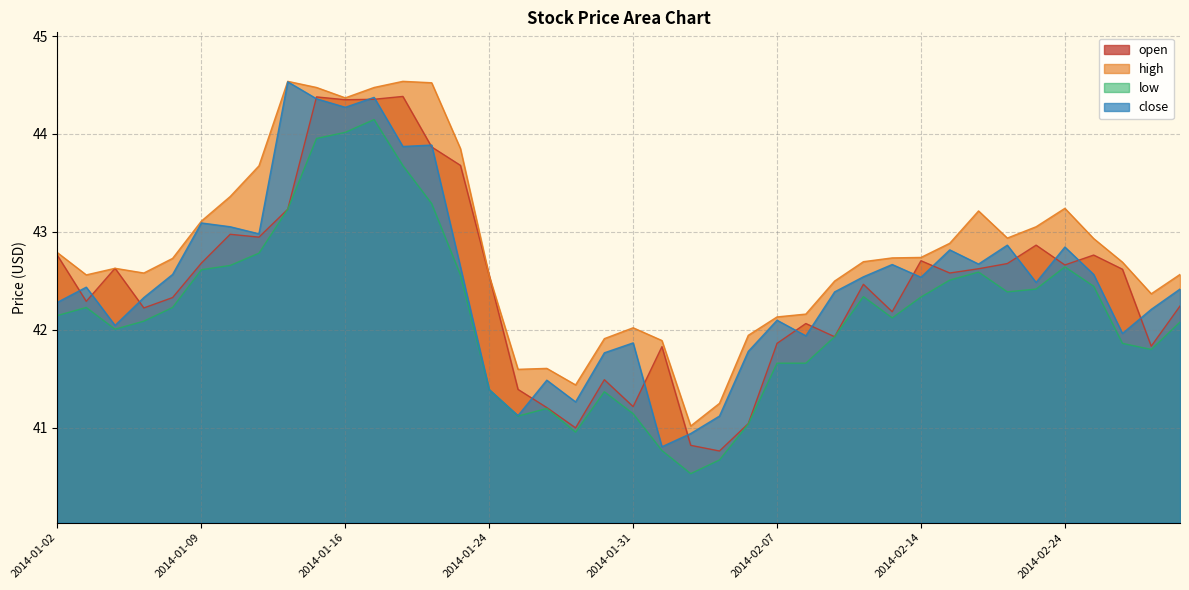

Reading left to right, transcribe all the data shown in this chart.

open: 2014-01-02=42.8	2014-01-03=42.3	2014-01-06=42.6	2014-01-07=42.2	2014-01-08=42.3	2014-01-09=42.7	2014-01-10=43.0	2014-01-13=42.9	2014-01-14=43.2	2014-01-15=44.4	2014-01-16=44.3	2014-01-17=44.4	2014-01-21=44.4	2014-01-22=43.9	2014-01-23=43.7	2014-01-24=42.6	2014-01-27=41.4	2014-01-28=41.2	2014-01-29=41.0	2014-01-30=41.5	2014-01-31=41.2	2014-02-03=41.8	2014-02-04=40.8	2014-02-05=40.8	2014-02-06=41.0	2014-02-07=41.9	2014-02-10=42.1	2014-02-11=41.9	2014-02-12=42.5	2014-02-13=42.2	2014-02-14=42.7	2014-02-18=42.6	2014-02-19=42.6	2014-02-20=42.7	2014-02-21=42.9	2014-02-24=42.7	2014-02-25=42.8	2014-02-26=42.6	2014-02-27=41.8	2014-02-28=42.2
high: 2014-01-02=42.8	2014-01-03=42.6	2014-01-06=42.6	2014-01-07=42.6	2014-01-08=42.7	2014-01-09=43.1	2014-01-10=43.4	2014-01-13=43.7	2014-01-14=44.5	2014-01-15=44.5	2014-01-16=44.4	2014-01-17=44.5	2014-01-21=44.5	2014-01-22=44.5	2014-01-23=43.9	2014-01-24=42.6	2014-01-27=41.6	2014-01-28=41.6	2014-01-29=41.4	2014-01-30=41.9	2014-01-31=42.0	2014-02-03=41.9	2014-02-04=41.0	2014-02-05=41.3	2014-02-06=41.9	2014-02-07=42.1	2014-02-10=42.2	2014-02-11=42.5	2014-02-12=42.7	2014-02-13=42.7	2014-02-14=42.7	2014-02-18=42.9	2014-02-19=43.2	2014-02-20=42.9	2014-02-21=43.1	2014-02-24=43.2	2014-02-25=42.9	2014-02-26=42.7	2014-02-27=42.4	2014-02-28=42.6
low: 2014-01-02=42.1	2014-01-03=42.2	2014-01-06=42.0	2014-01-07=42.1	2014-01-08=42.2	2014-01-09=42.6	2014-01-10=42.7	2014-01-13=42.8	2014-01-14=43.2	2014-01-15=44.0	2014-01-16=44.0	2014-01-17=44.1	2014-01-21=43.7	2014-01-22=43.3	2014-01-23=42.6	2014-01-24=41.4	2014-01-27=41.1	2014-01-28=41.2	2014-01-29=41.0	2014-01-30=41.4	2014-01-31=41.1	2014-02-03=40.8	2014-02-04=40.5	2014-02-05=40.7	2014-02-06=41.0	2014-02-07=41.7	2014-02-10=41.7	2014-02-11=41.9	2014-02-12=42.3	2014-02-13=42.1	2014-02-14=42.3	2014-02-18=42.5	2014-02-19=42.6	2014-02-20=42.4	2014-02-21=42.4	2014-02-24=42.6	2014-02-25=42.4	2014-02-26=41.9	2014-02-27=41.8	2014-02-28=42.1
close: 2014-01-02=42.3	2014-01-03=42.4	2014-01-06=42.0	2014-01-07=42.3	2014-01-08=42.6	2014-01-09=43.1	2014-01-10=43.1	2014-01-13=43.0	2014-01-14=44.5	2014-01-15=44.4	2014-01-16=44.3	2014-01-17=44.4	2014-01-21=43.9	2014-01-22=43.9	2014-01-23=42.6	2014-01-24=41.4	2014-01-27=41.1	2014-01-28=41.5	2014-01-29=41.3	2014-01-30=41.8	2014-01-31=41.9	2014-02-03=40.8	2014-02-04=40.9	2014-02-05=41.1	2014-02-06=41.8	2014-02-07=42.1	2014-02-10=41.9	2014-02-11=42.4	2014-02-12=42.5	2014-02-13=42.7	2014-02-14=42.5	2014-02-18=42.8	2014-02-19=42.7	2014-02-20=42.9	2014-02-21=42.5	2014-02-24=42.8	2014-02-25=42.6	2014-02-26=42.0	2014-02-27=42.2	2014-02-28=42.4